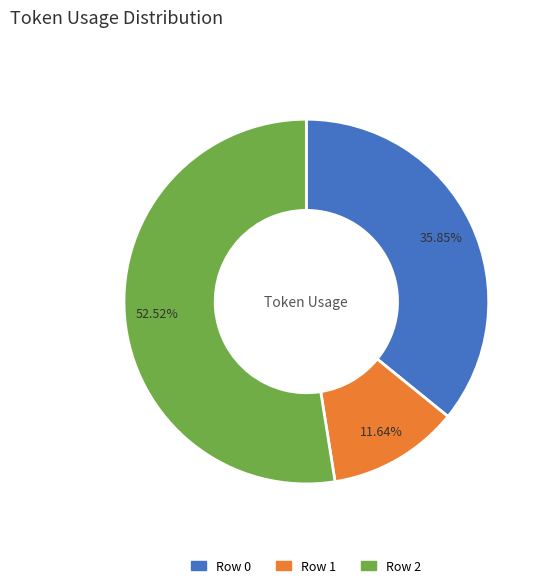

How many slices are in this pie chart?

3